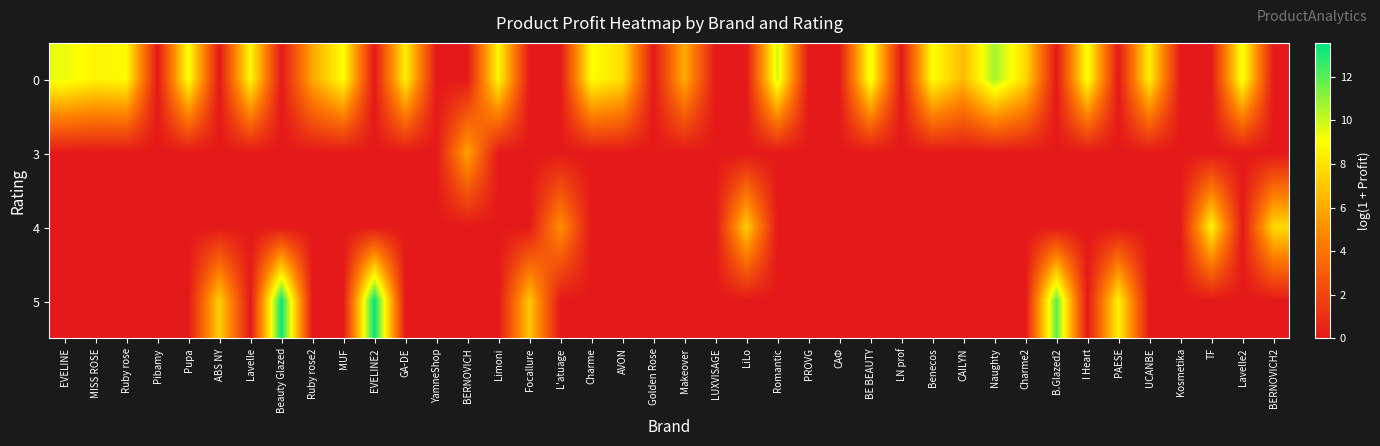

Rank the series at PROVG from lowest to highest value.

0, 3, 4, 5